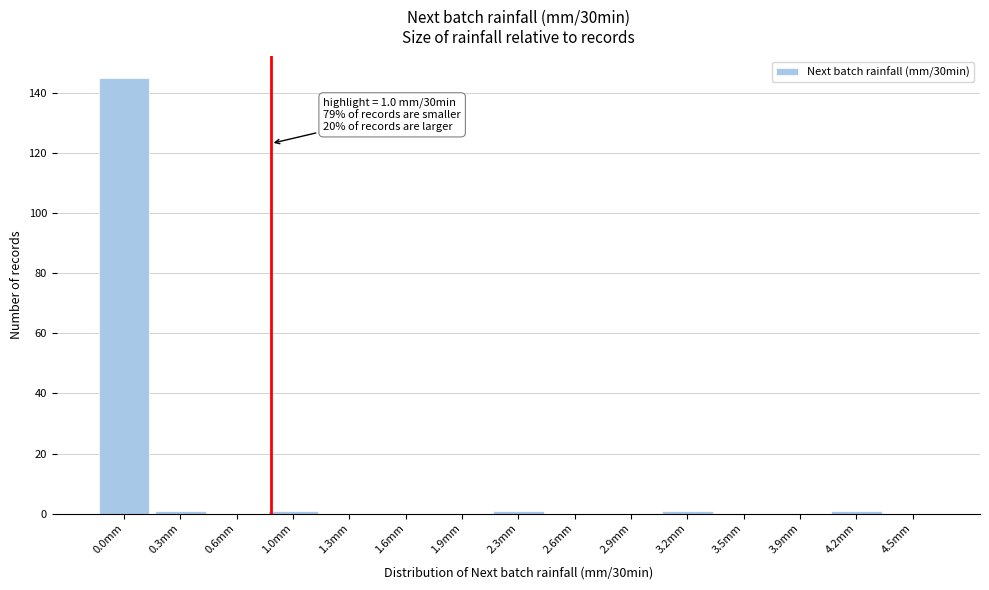

Reading left to right, extract all data points from this chart.

0.0mm=145	0.3mm=1	0.6mm=0	1.0mm=1	1.3mm=0	1.6mm=0	1.9mm=0	2.3mm=1	2.6mm=0	2.9mm=0	3.2mm=1	3.5mm=0	3.9mm=0	4.2mm=1	4.5mm=0